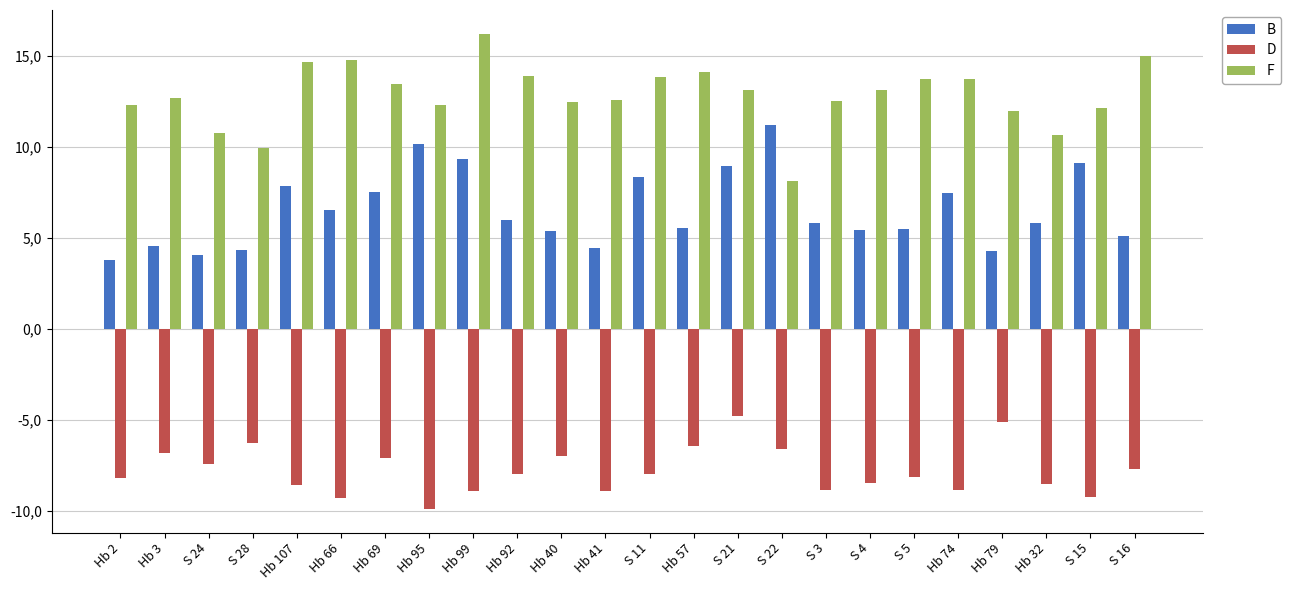

At which label does B reach its peak?

S 22